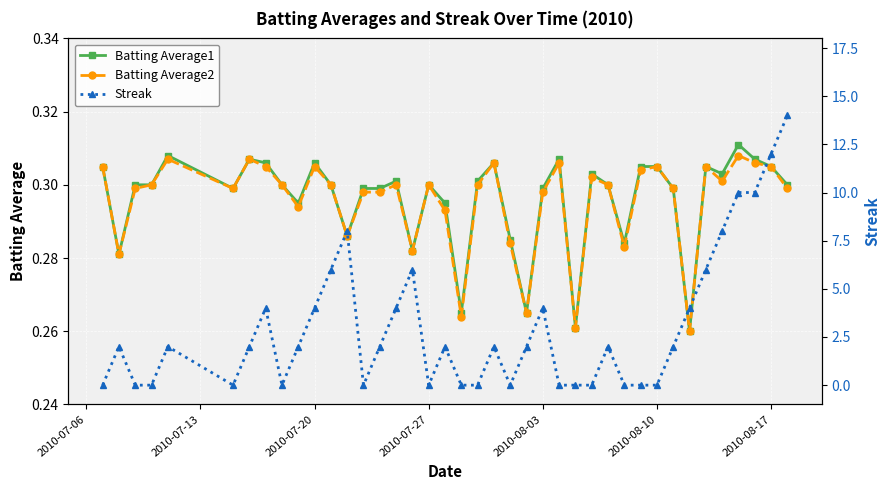

Is it true that Batting Average2 equals 0.4 at 2010-08-03?

False